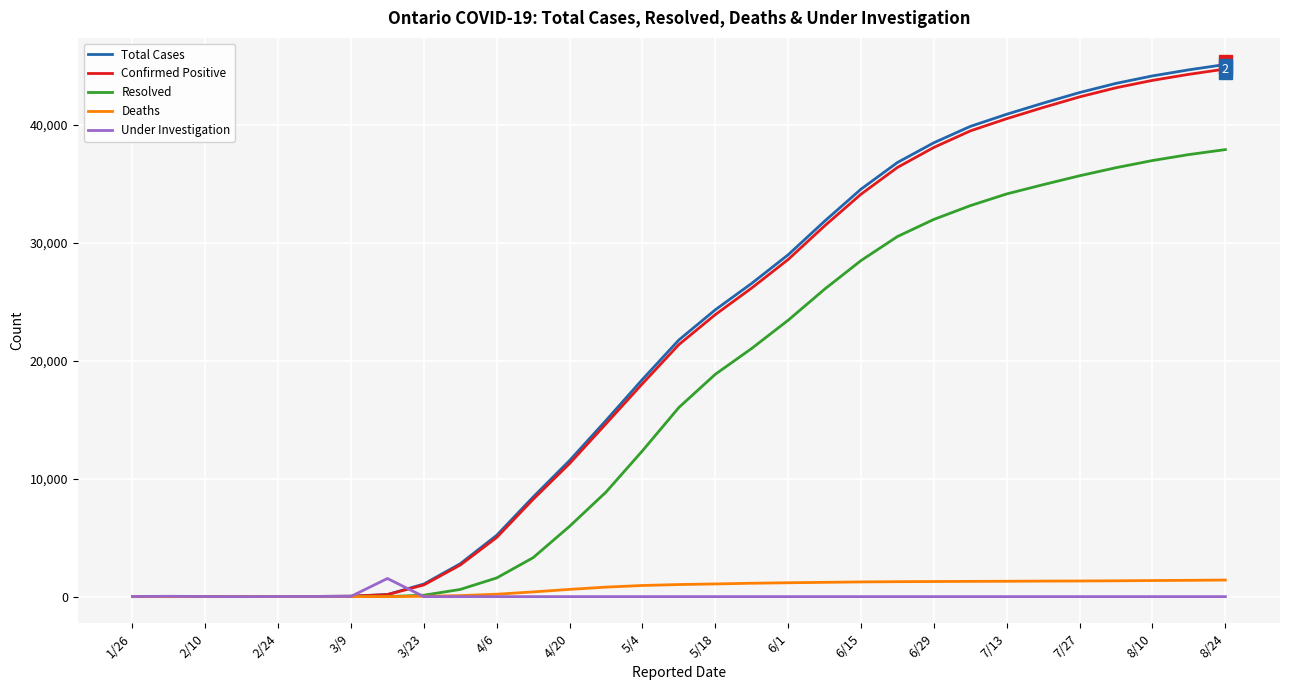

Which series has the largest range (max minus min)?

Total Cases